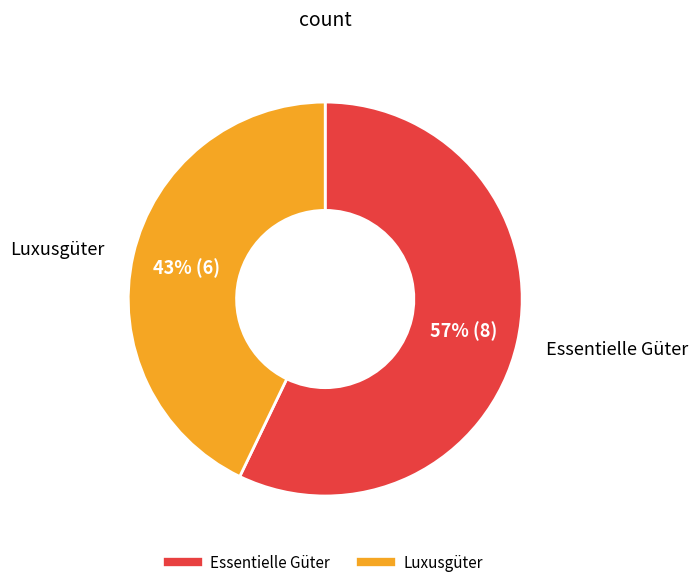

Count the number of slices in the pie.

2